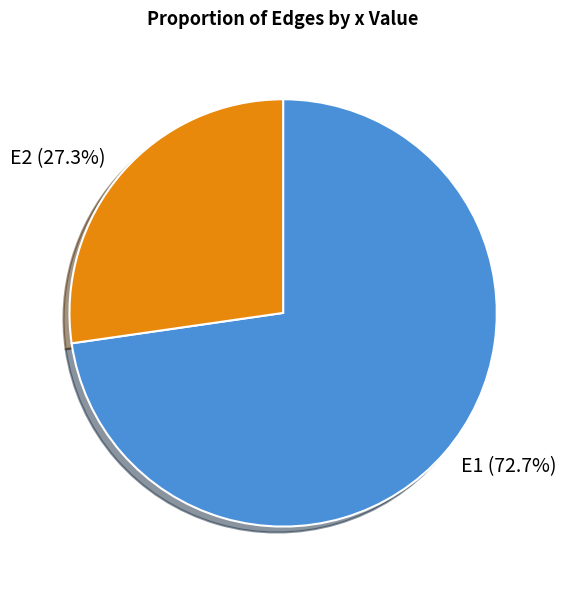

To the nearest percent, what is the average slice percentage?

50%